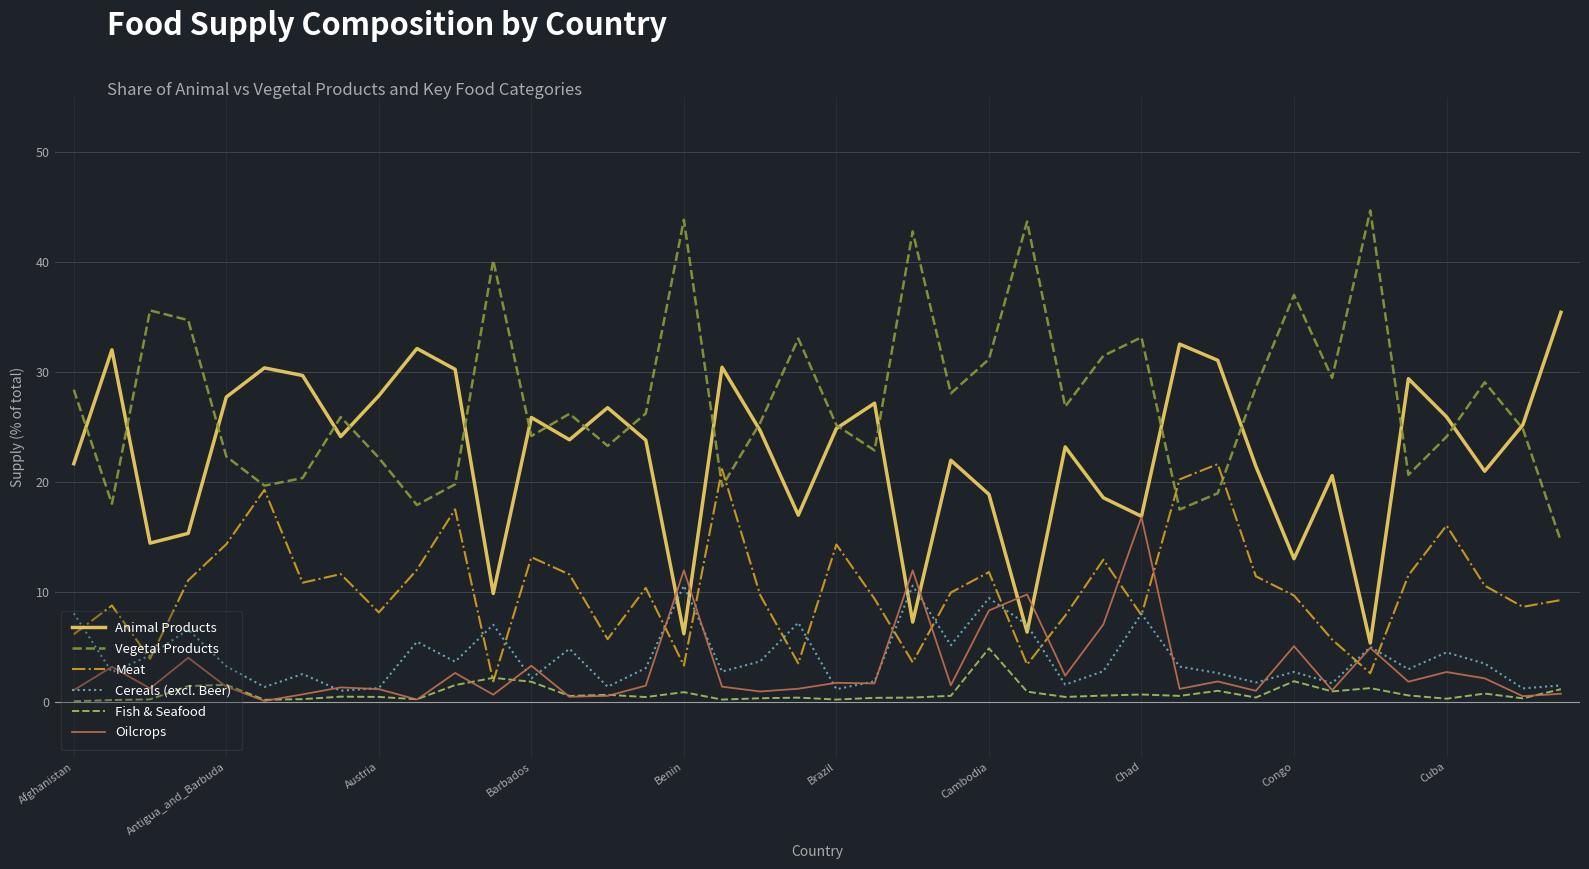

True or false: Meat and Animal Products intersect in this chart.

False